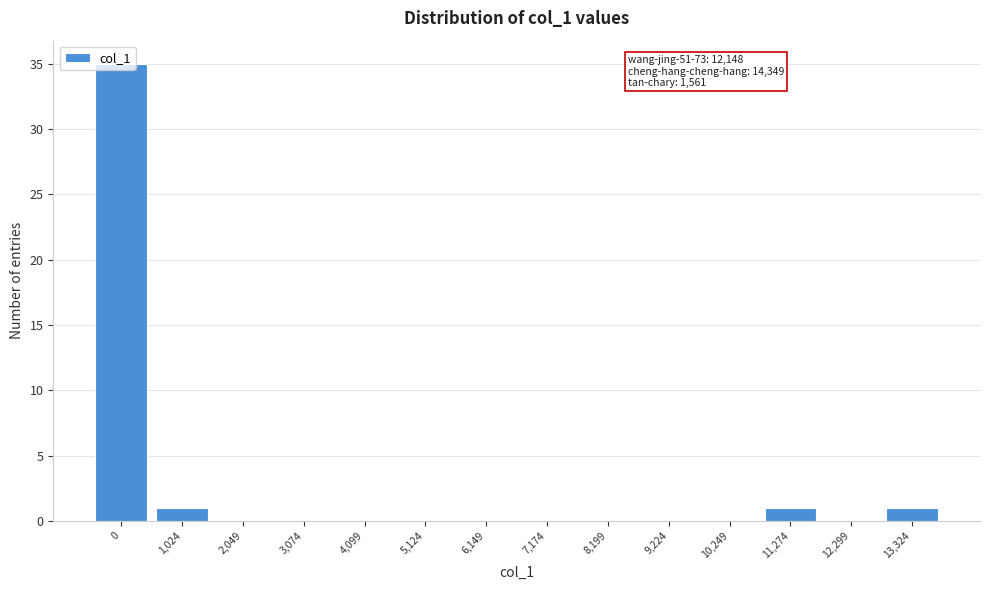

What is the sum of all values?

38